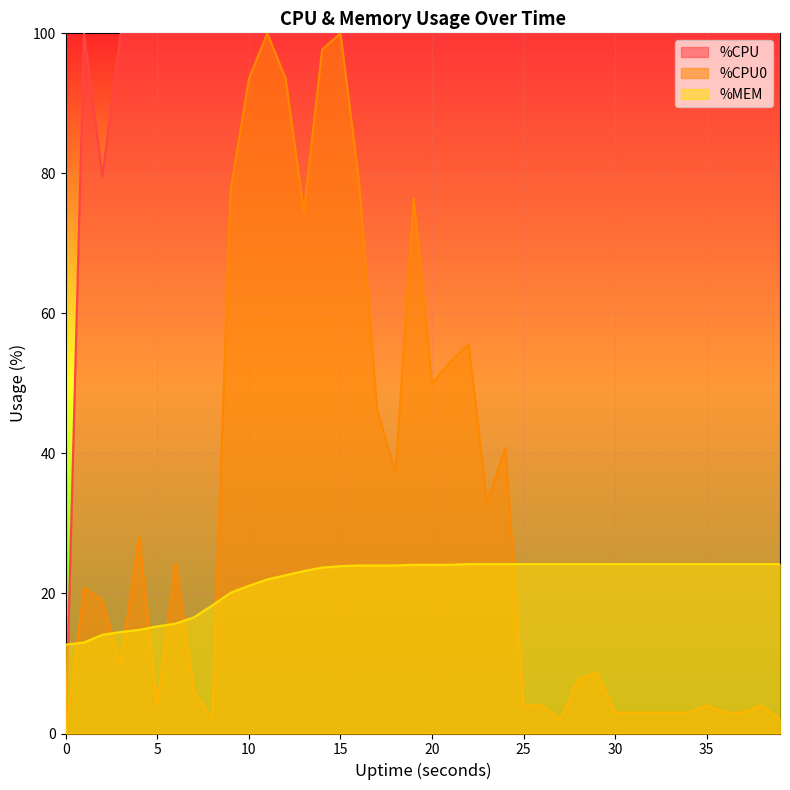

What is the value of the %MEM point at the 6th from the left?

15.3